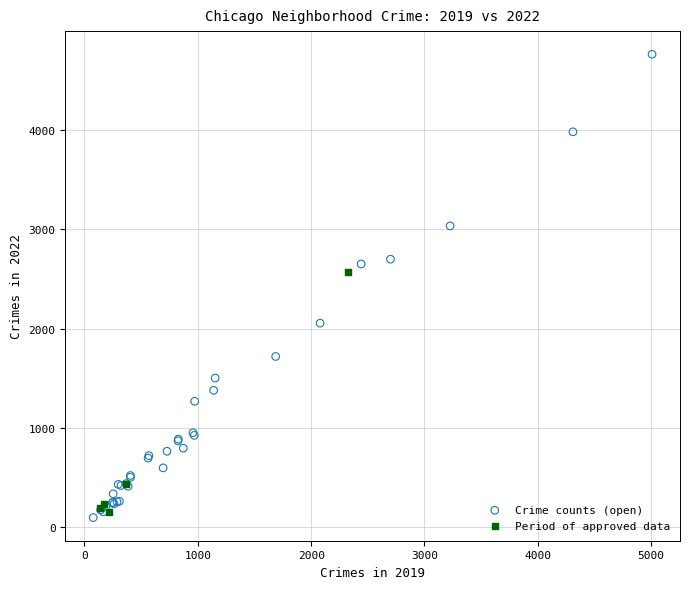

Which series reaches the maximum Y coordinate?

Crime counts (open)